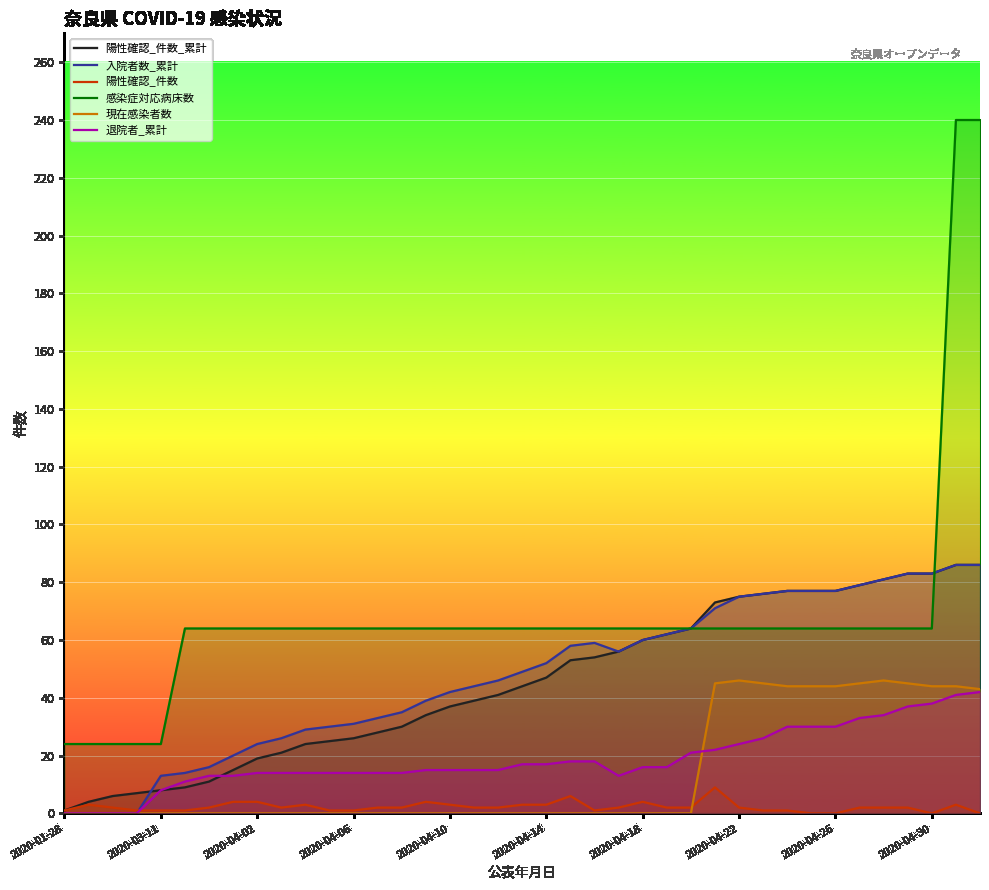

What is the total value across all series at 38?

497